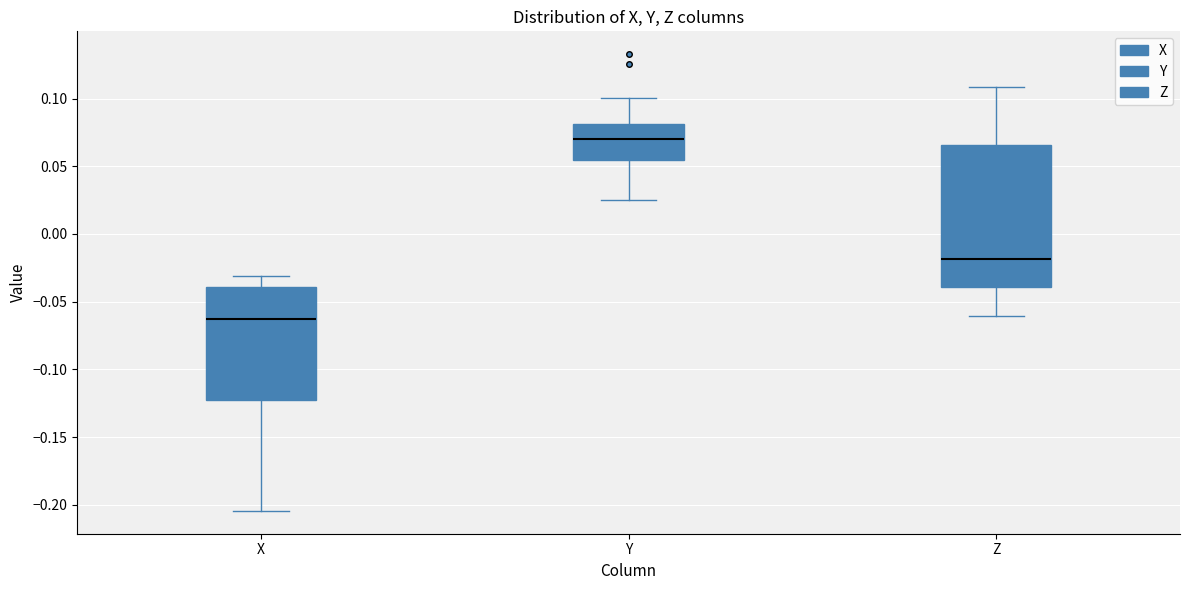

Where does the median line of the box for Z sit on the y-axis? The values are not printed on the chart, so give them approximately, as read against the axis.

-0.020